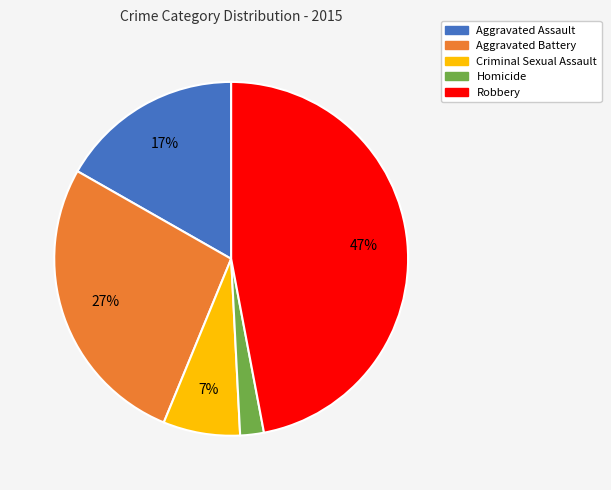

Is there a majority slice in this chart?

No